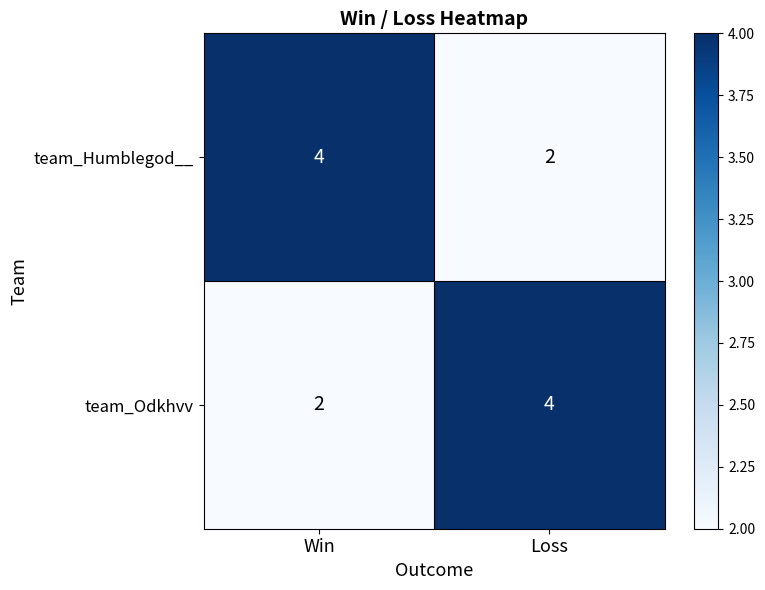

The team_Odkhvv series shows 2 at Win. True or false?

True